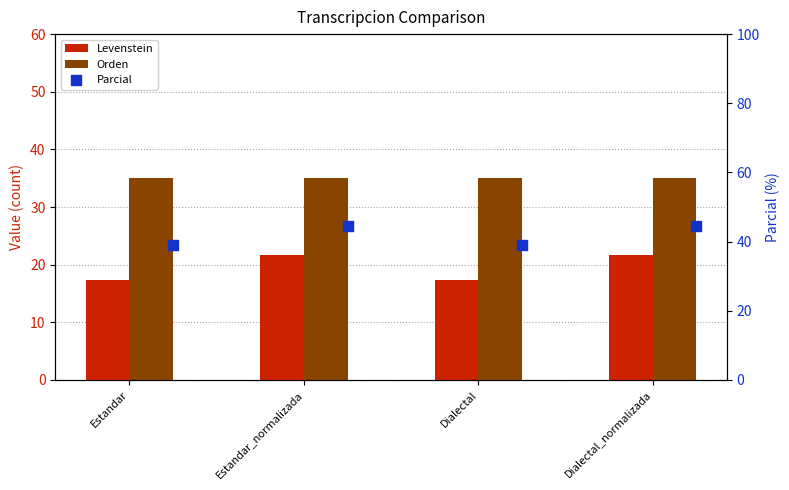

What are all the series names shown in the legend?

Levenstein, Orden, Parcial